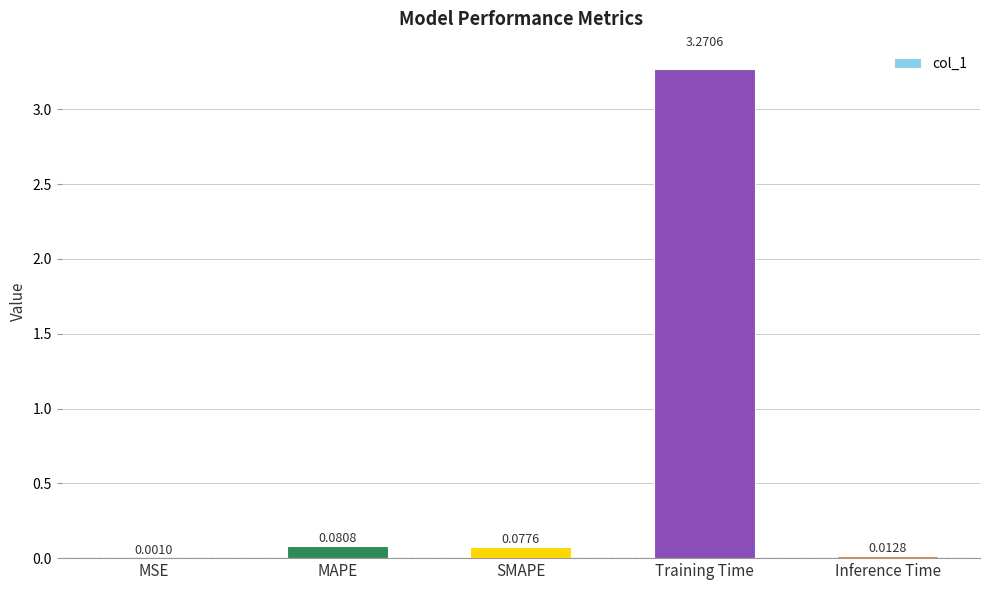

What is the sum of all values?

3.4